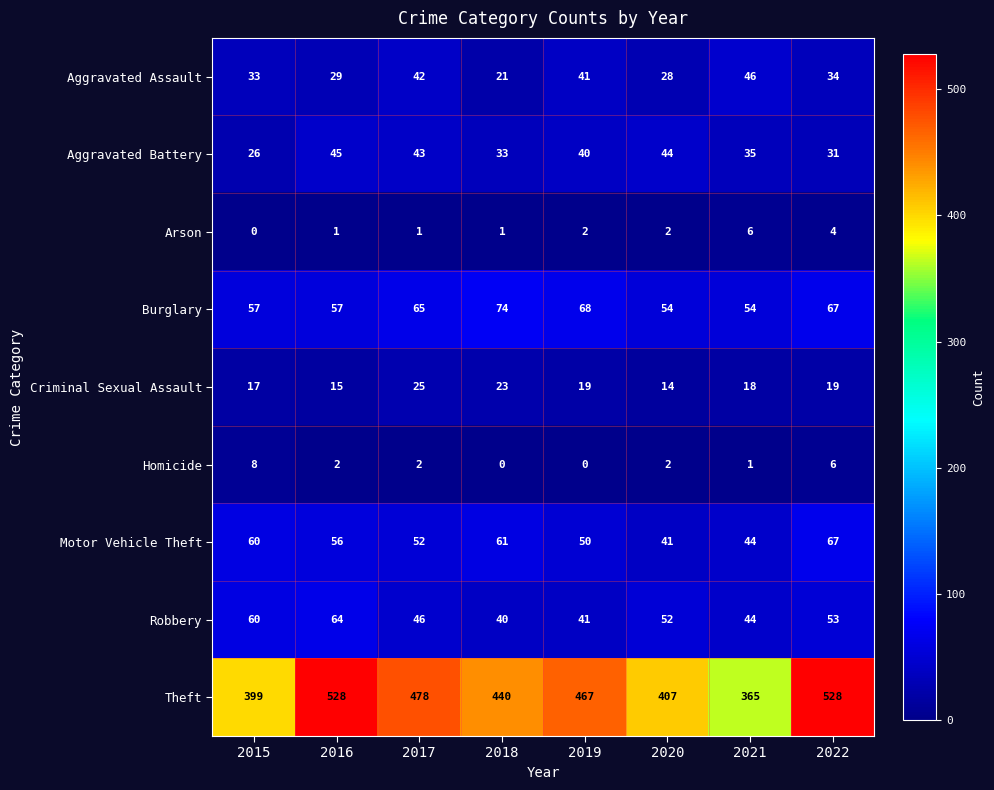

How many data points does each series have?

8